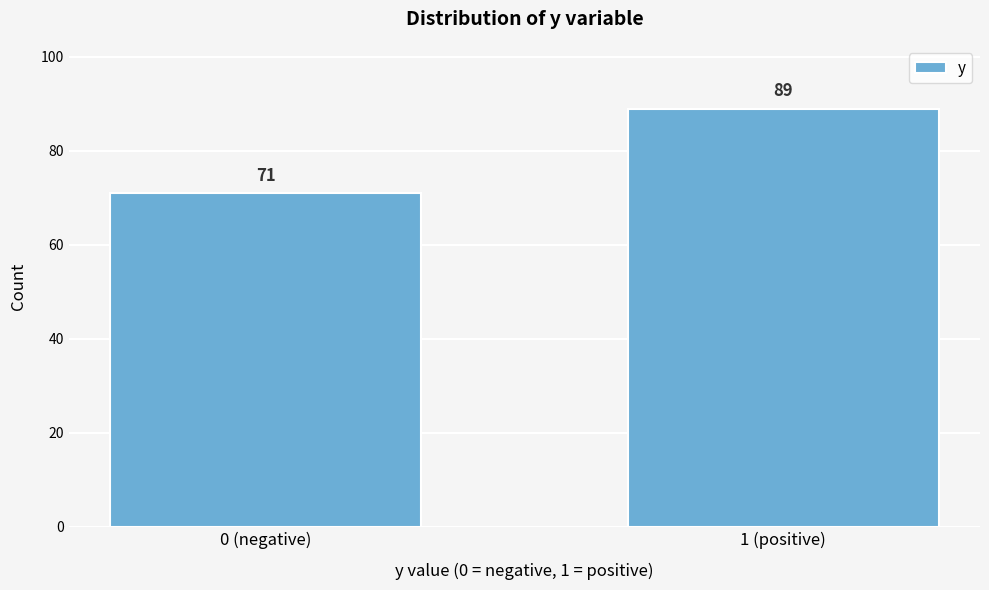

Reading right to left, list all the values displayed in this chart.

1 (positive)=89	0 (negative)=71